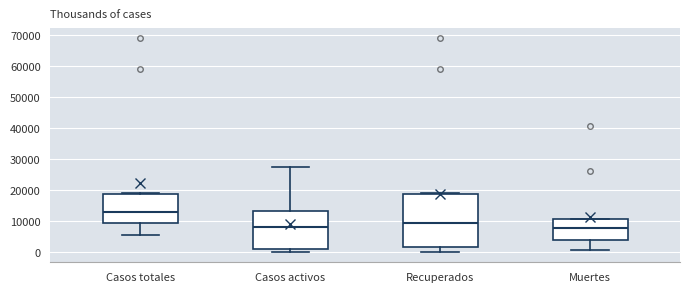

Reading left to right, transcribe this box plot: for each box, give where its median line is, the range the box spans, and where its two whiskers end, as read against the y-axis. The values are not printed on the chart, so give them approximately, as read against the axis.

Casos totales: median 13000, box 9000 to 18000, whiskers 5000 to 19000
Casos activos: median 8000, box 1000 to 13000, whiskers 0 to 27000
Recuperados: median 9000, box 1000 to 18000, whiskers 0 to 19000
Muertes: median 8000, box 4000 to 11000, whiskers 1000 to 11000